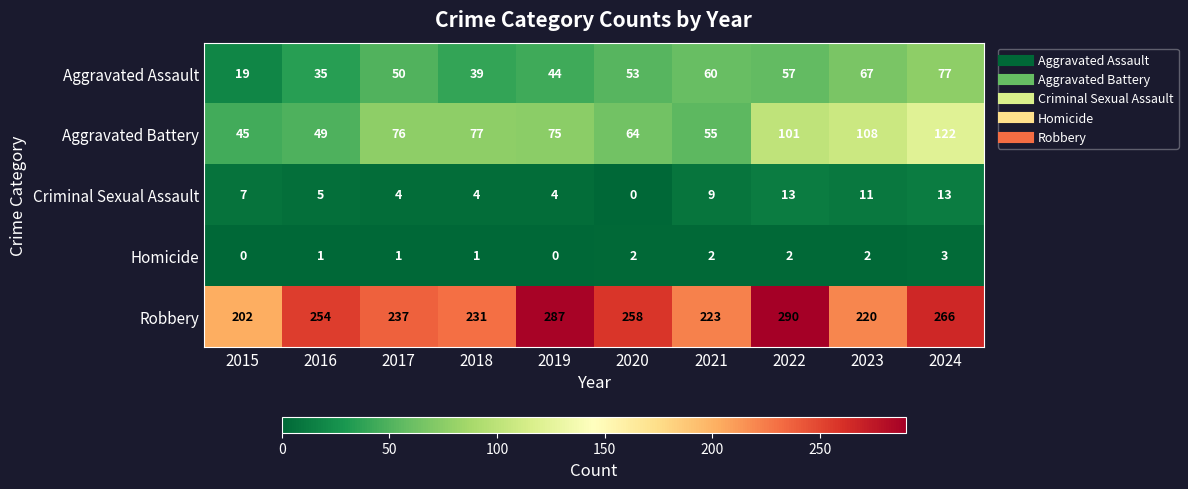

Read the Robbery value at 2017, to the nearest 10.

240